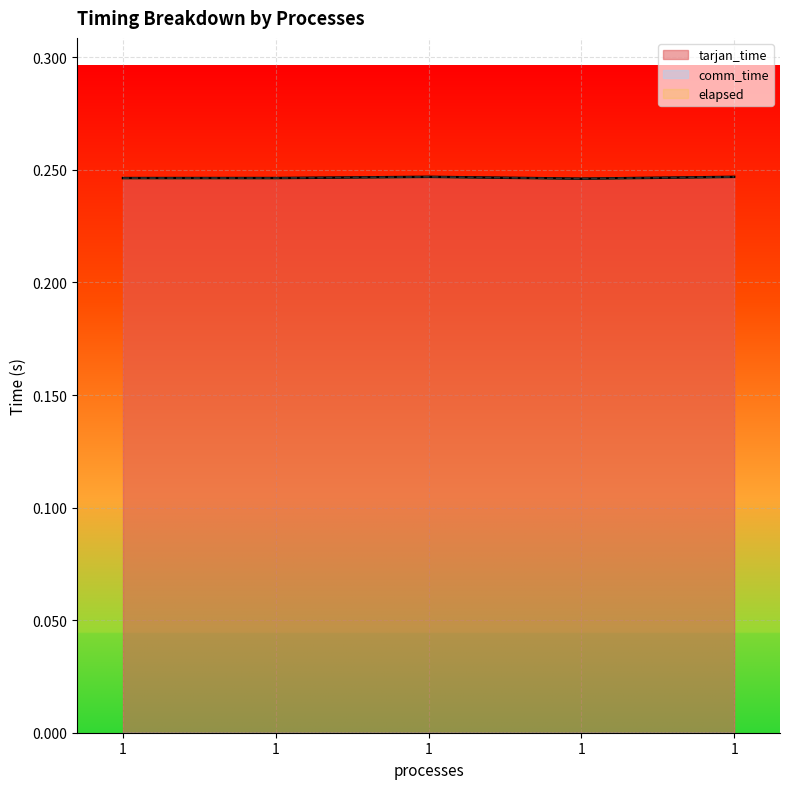

True or false: elapsed has more than 0 points higher than both neighbors.

True